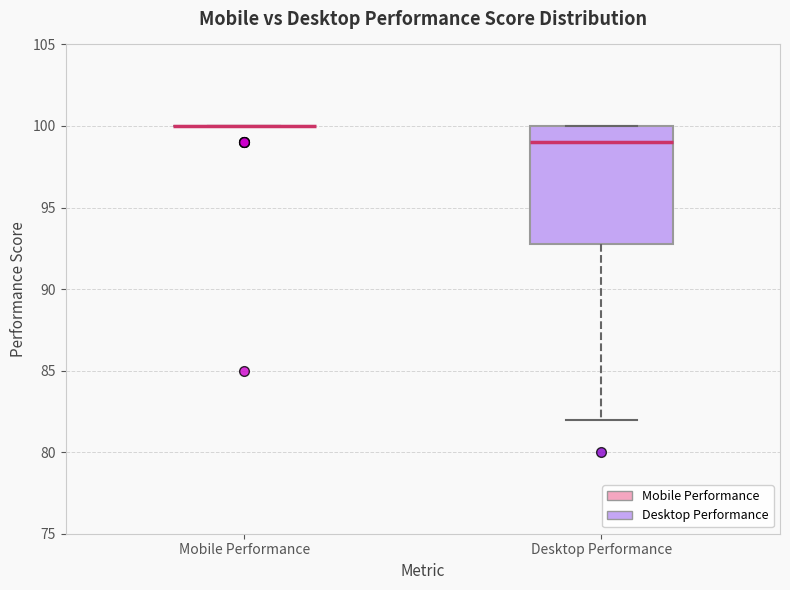

Reading left to right, read every box against the y-axis: the position of its median line, the range the box covers, and the ends of its whiskers. The values are not printed on the chart, so give them approximately, as read against the axis.

Mobile Performance: box collapsed to a line at 100, whiskers 100 to 100
Desktop Performance: median 99, box 93 to 100, whiskers 82 to 100